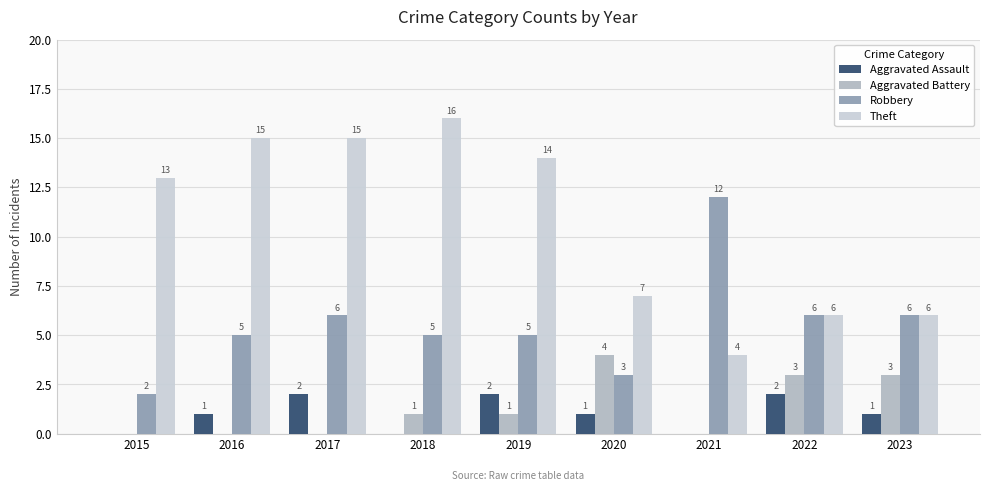

At which category is the sum across all series the highest?

2017